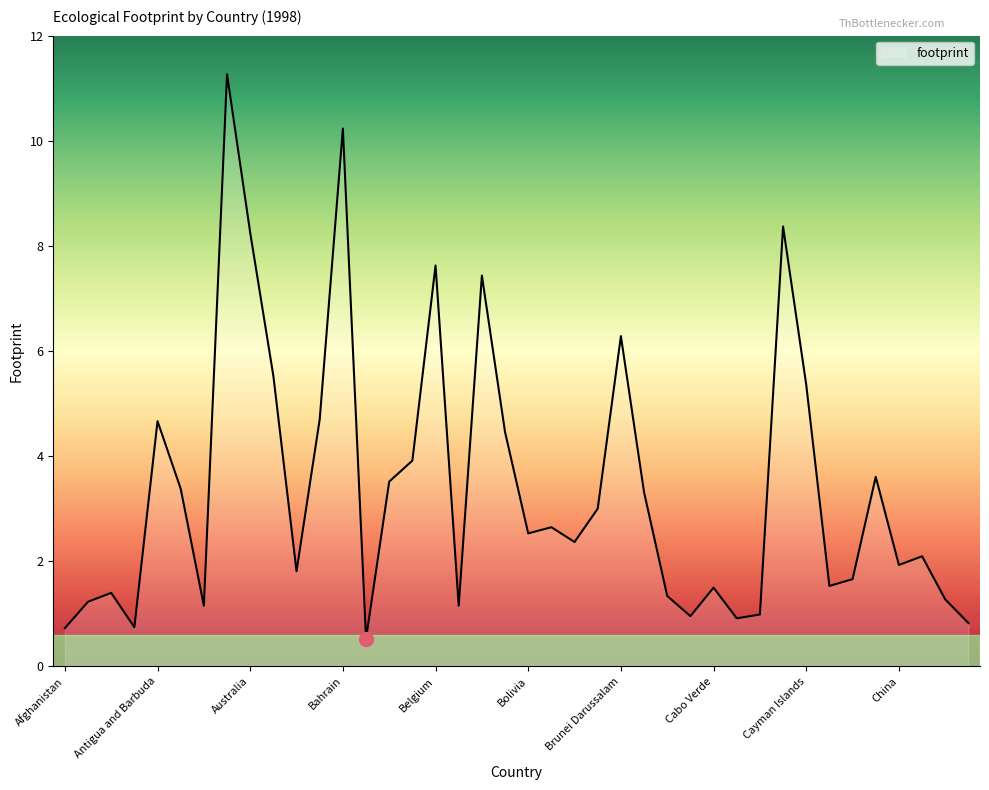

What is the greatest value displayed?

11.3